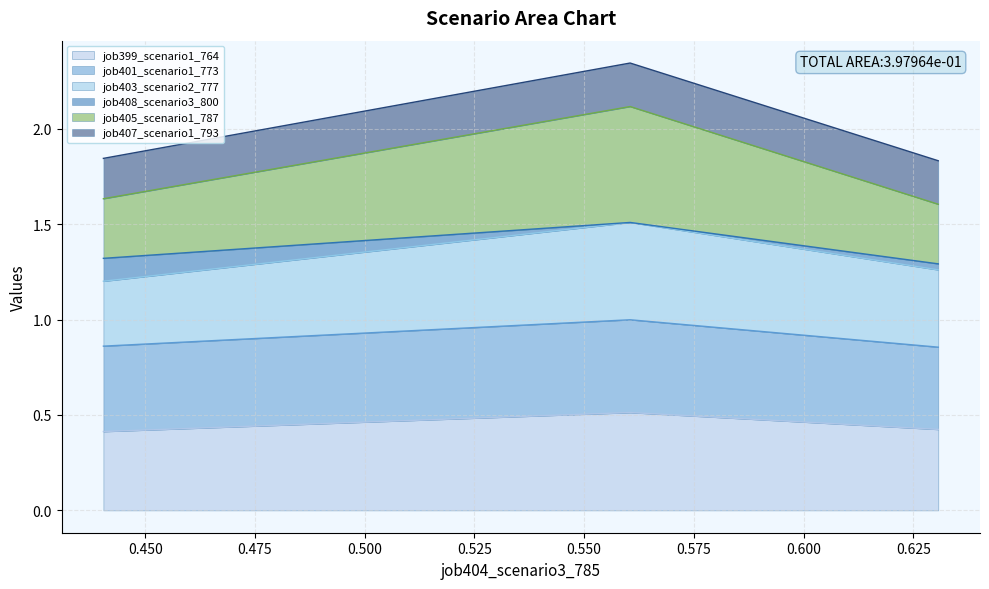

What is the maximum value for job399_scenario1_764?

0.5